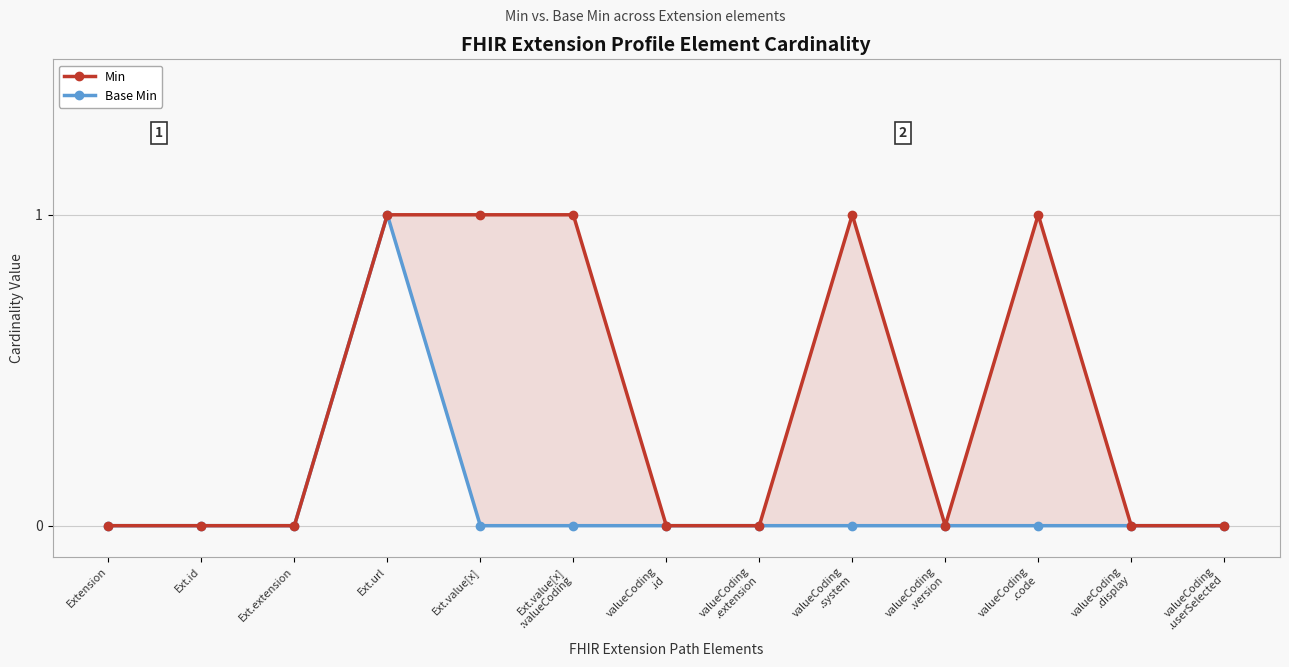

Which series has the largest total across all categories?

Min